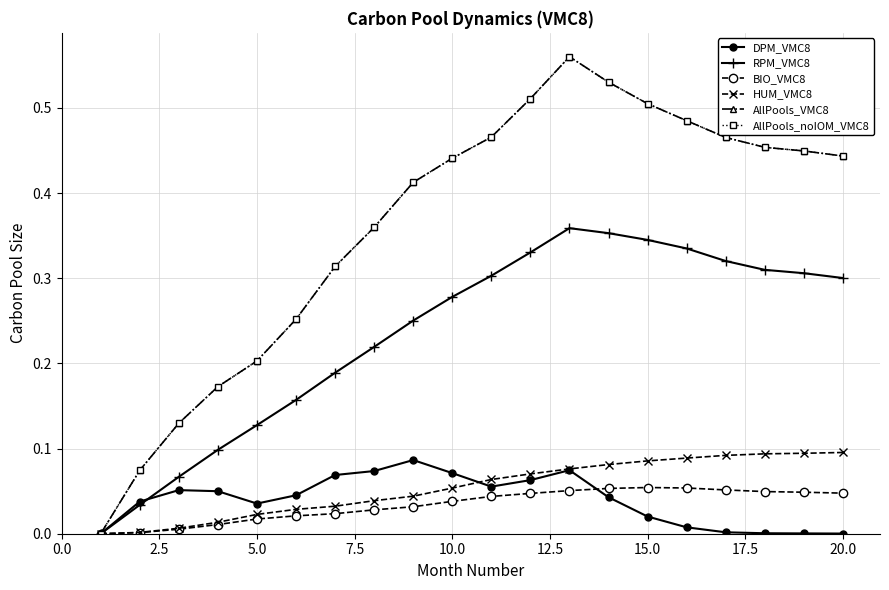

At how many categories does at least one series exceed 0?

19